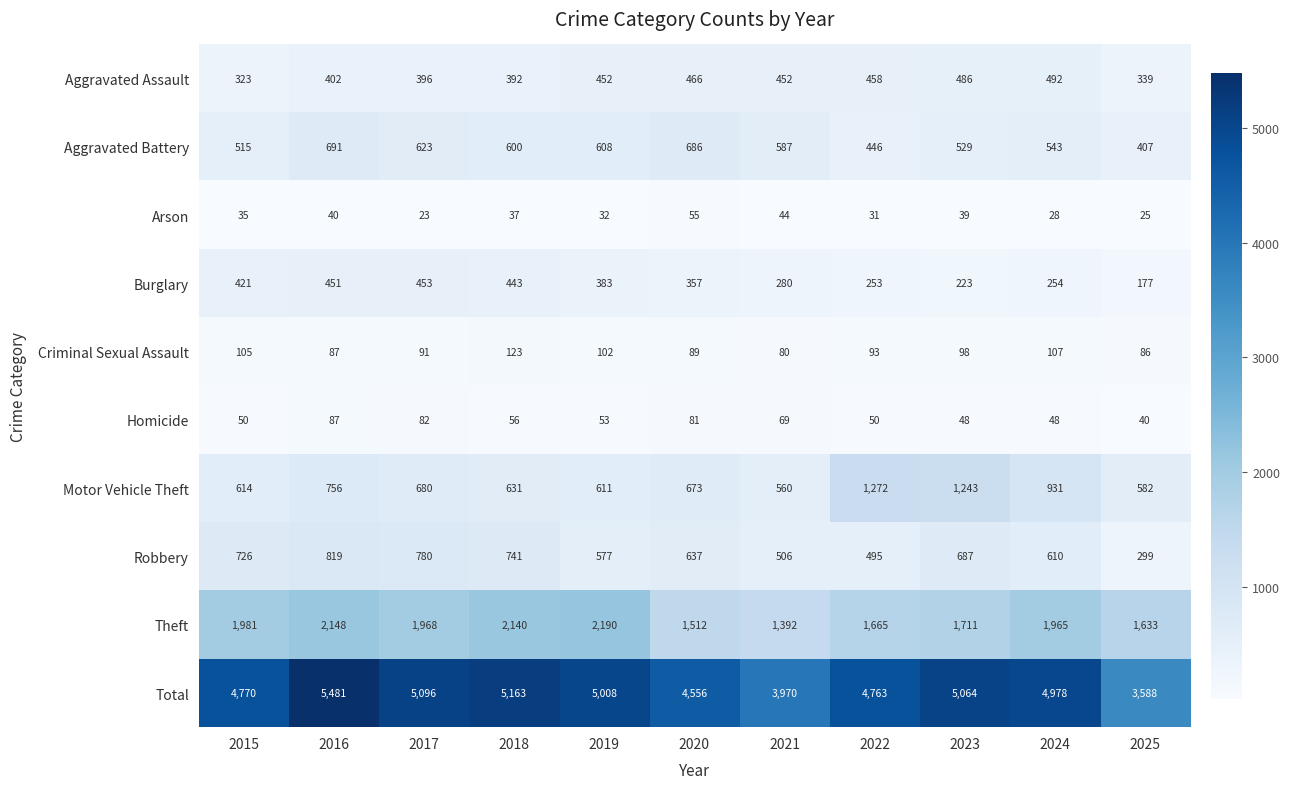

True or false: Robbery has a value of 819 at 2016.

True